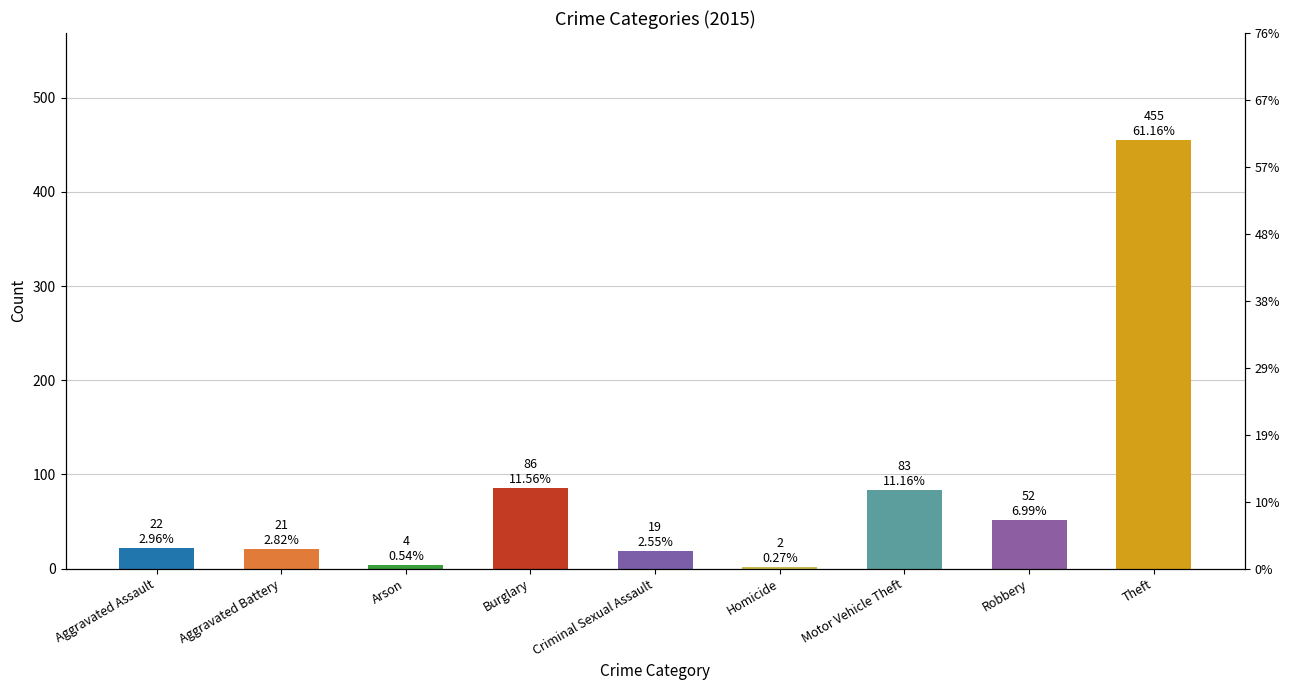

What is the approximate value at Burglary, to the nearest 5?

85